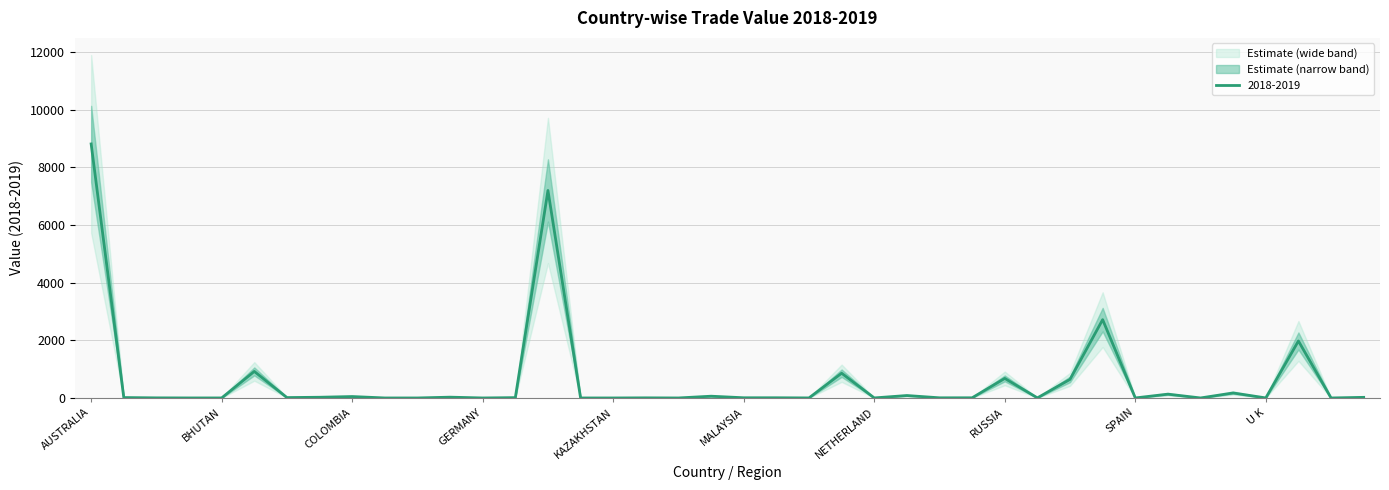

How many series are shown in this chart?

1